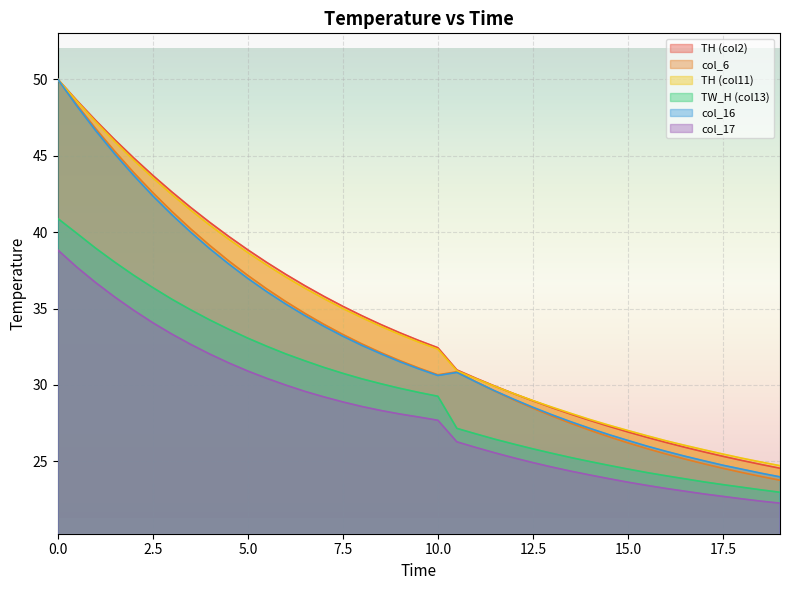

How many distinct data groups are displayed?

6